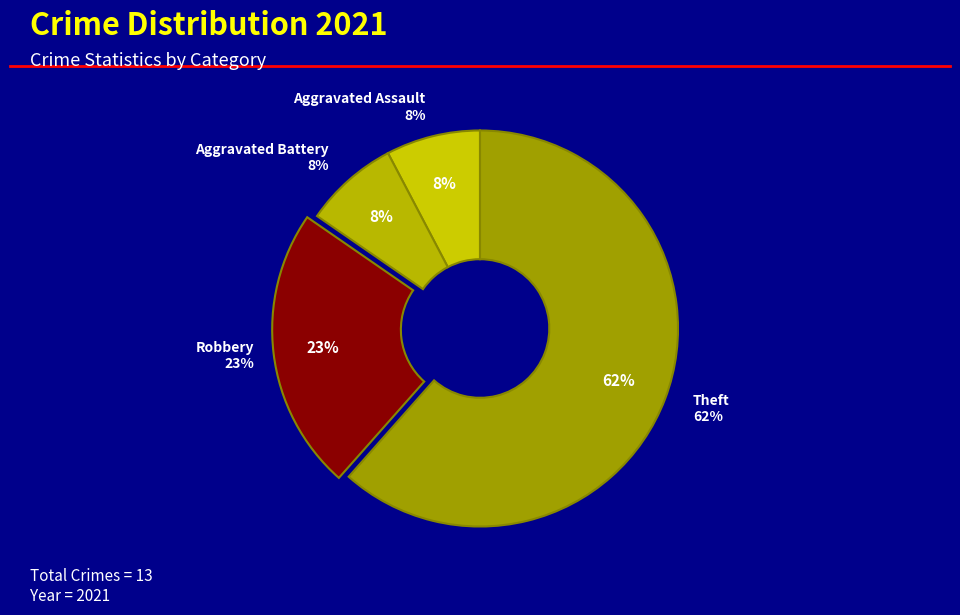

How many slices are in this pie chart?

4